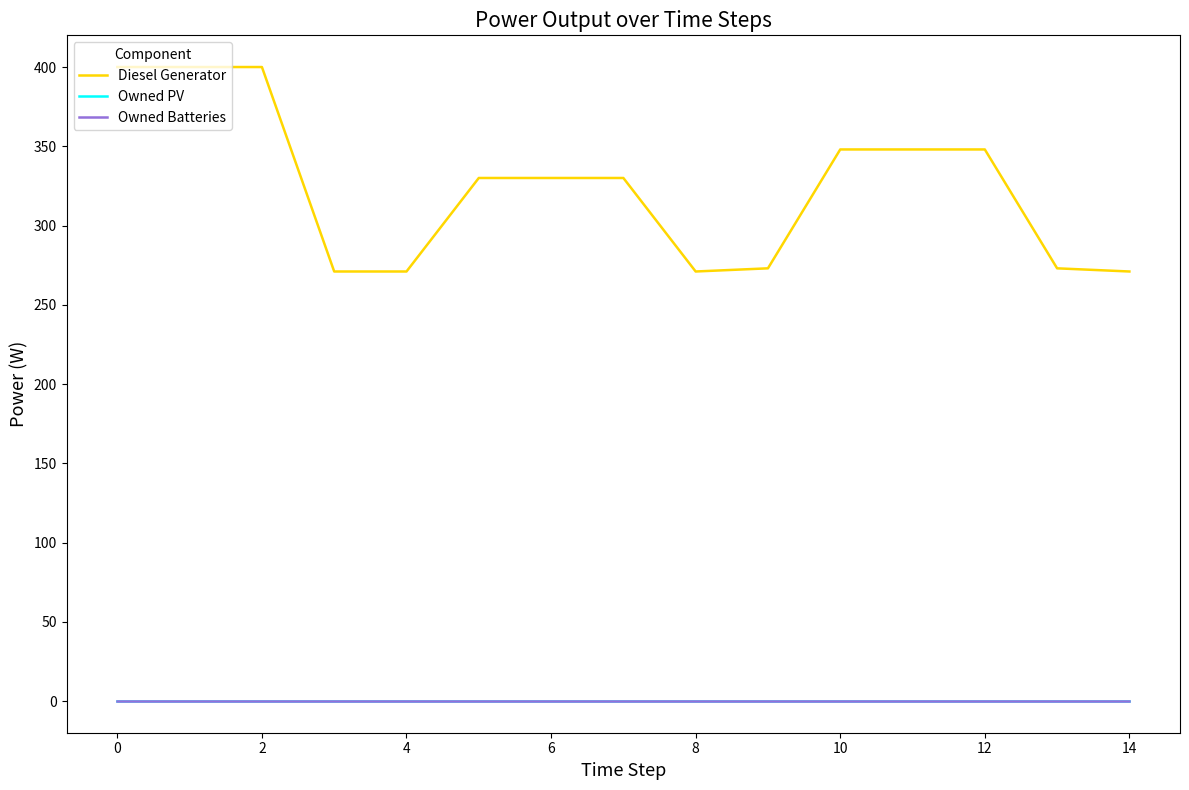

Is this an area chart (filled region under the line)?

No